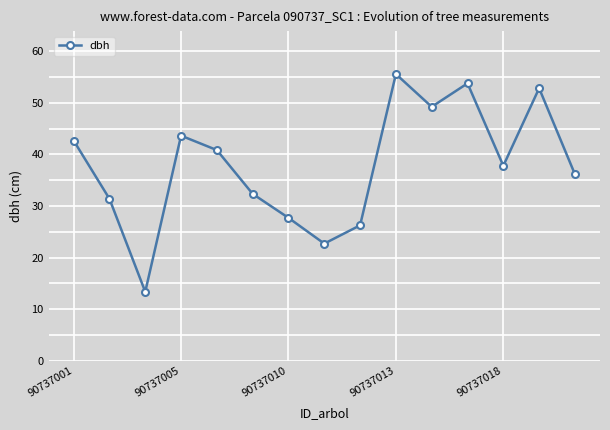

What is the value of the 14th point from the left?

52.9